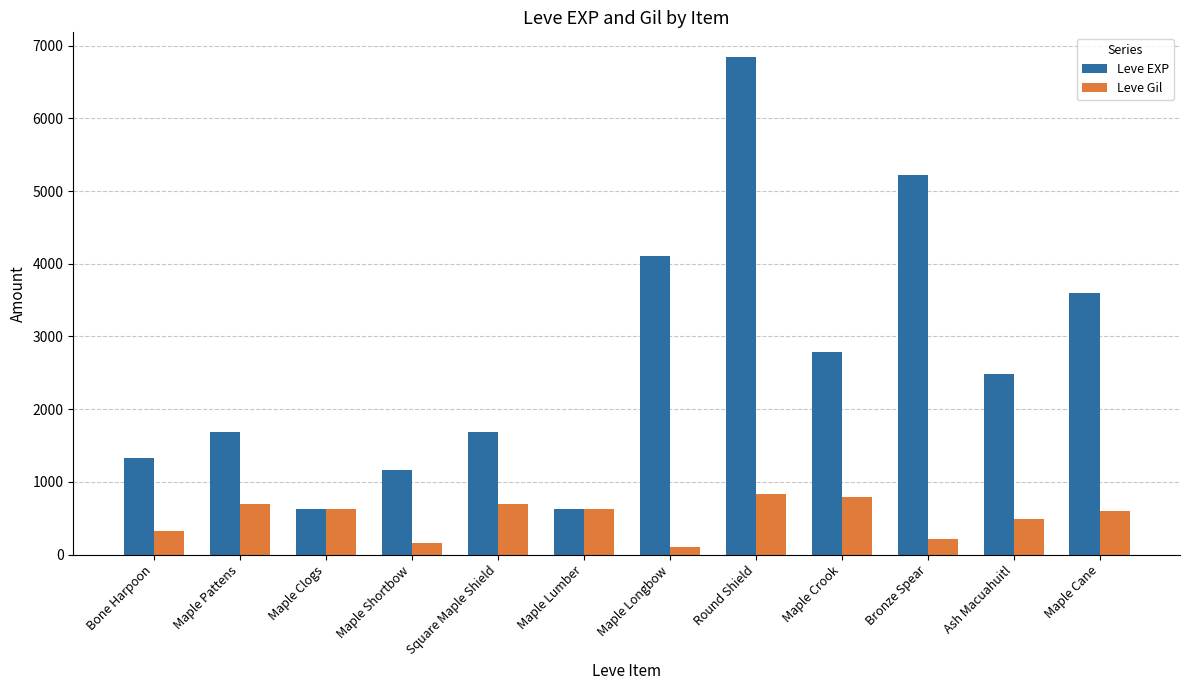

Which series has the largest total across all categories?

Leve EXP